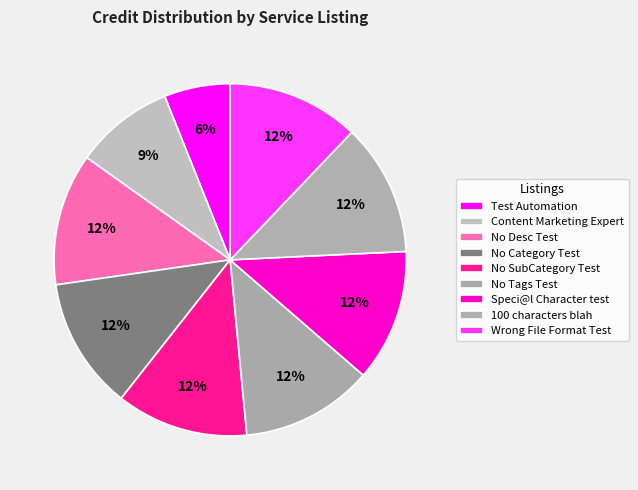

Is it true that Wrong File Format Test is 12% of the pie?

True